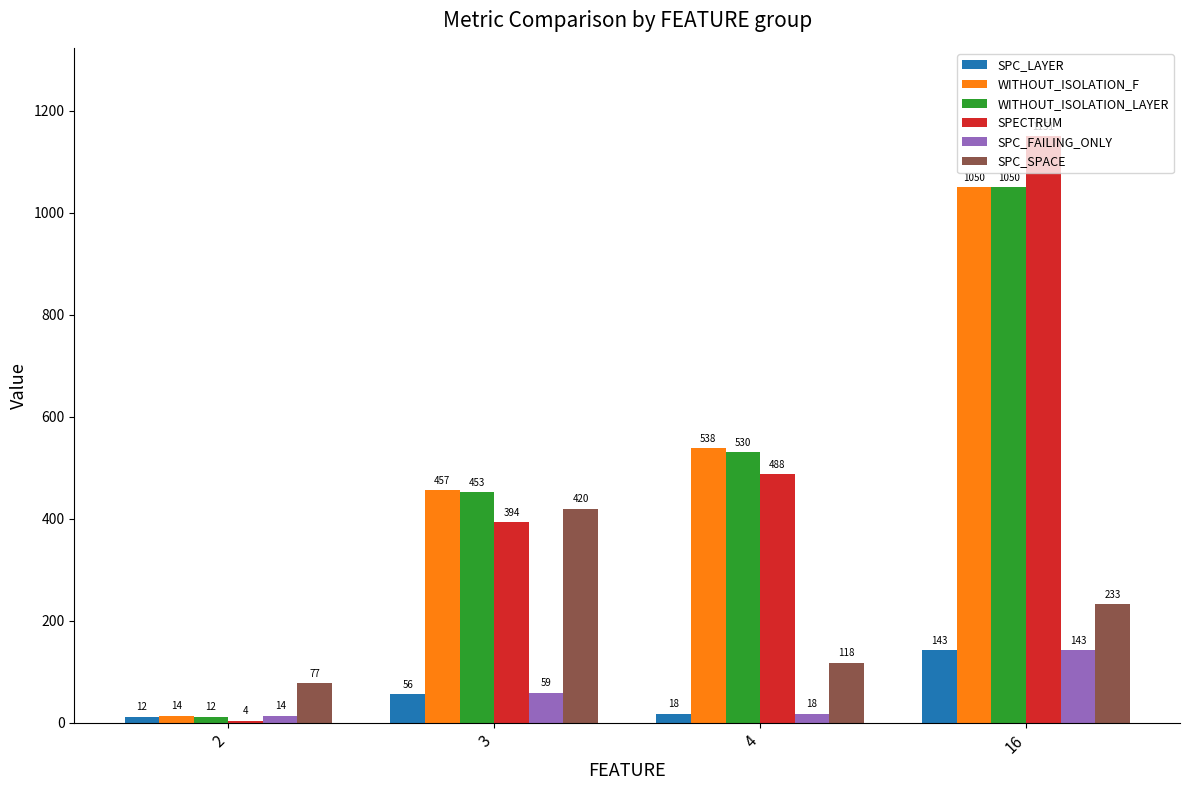

True or false: SPC_LAYER has a value of 12 at 2.

True